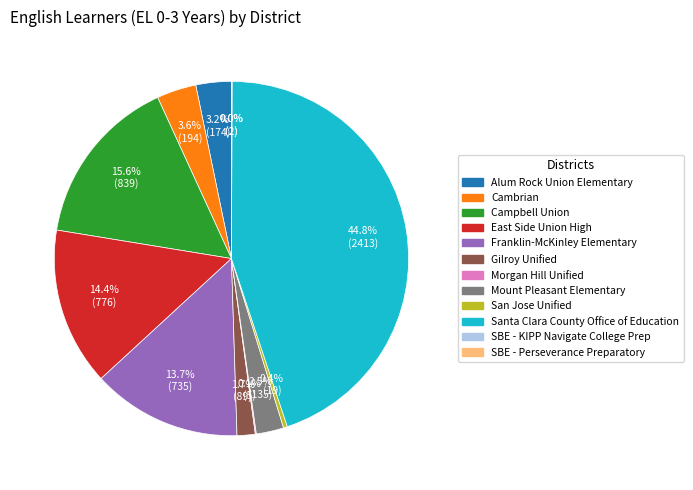

Which category has the biggest portion of the pie?

Santa Clara County Office of Education